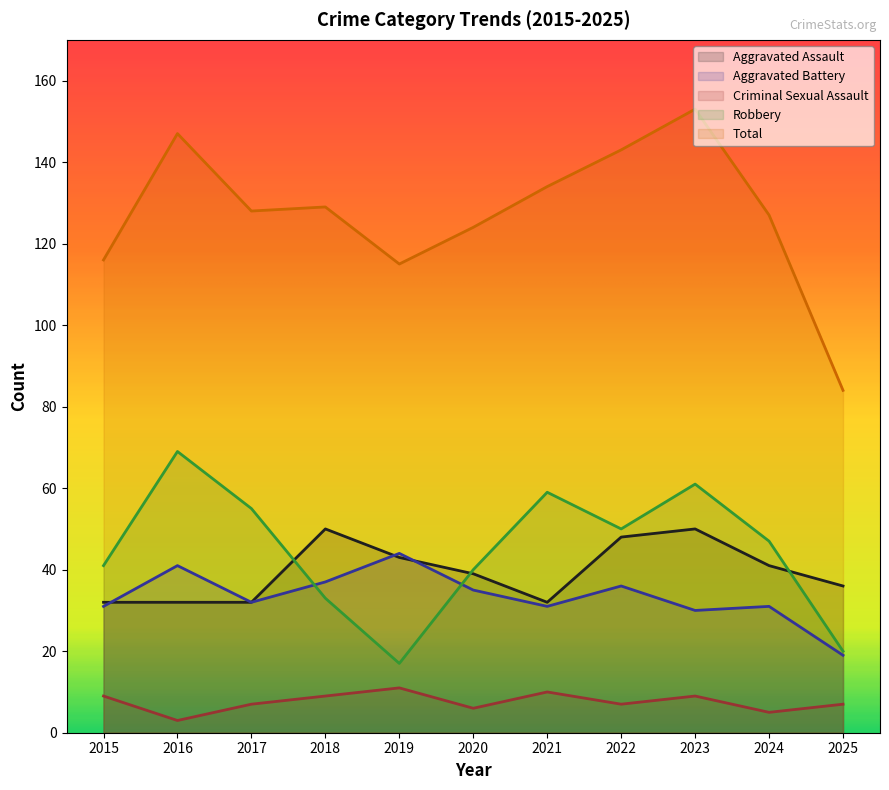

What are all the series names shown in the legend?

Aggravated Assault, Aggravated Battery, Criminal Sexual Assault, Robbery, Total